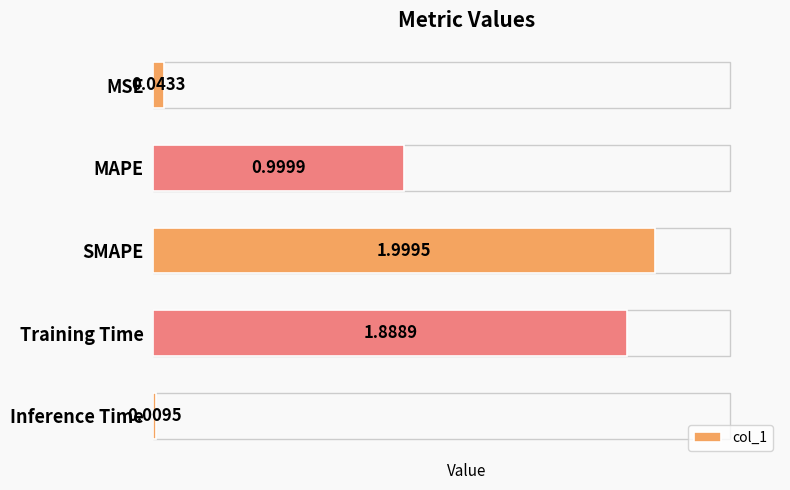

What is the sum of all values?

4.9